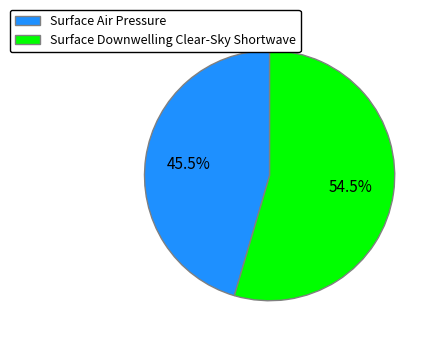

Which category accounts for the majority?

Surface Downwelling Clear-Sky Shortwave